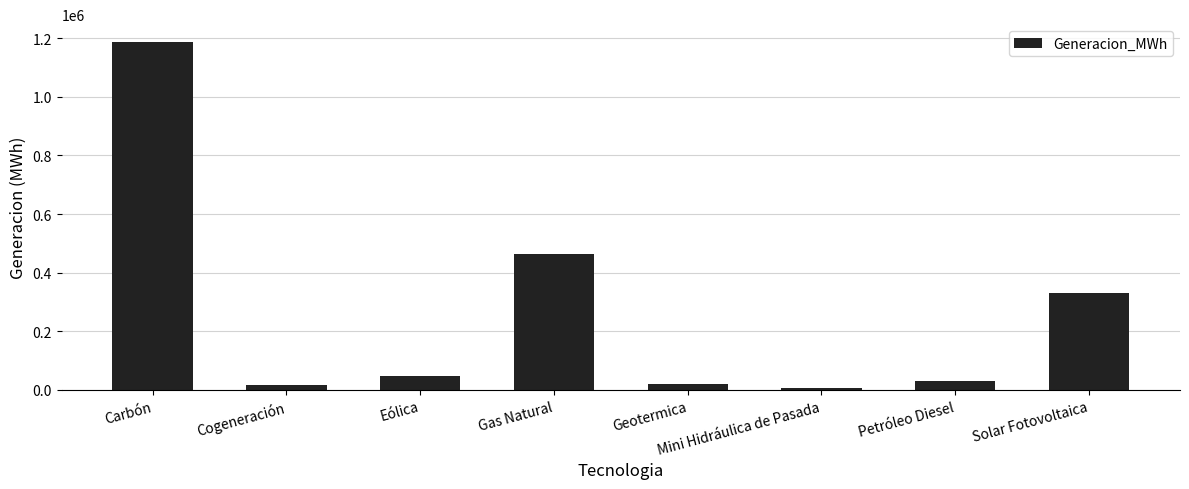

What is the value of the 6th bar from the left?

5435.7